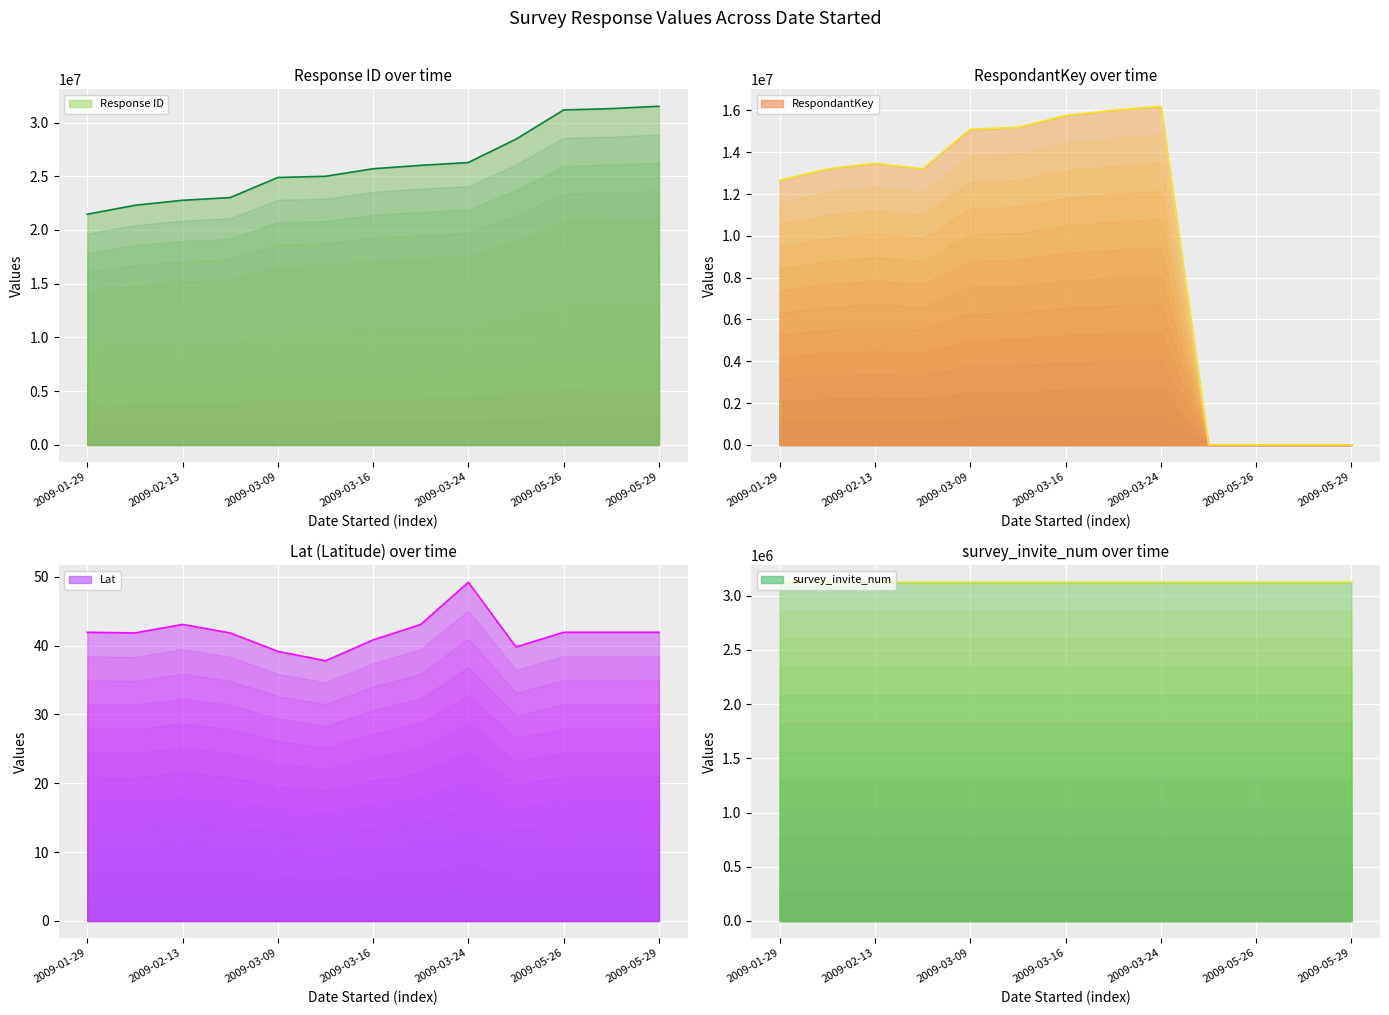

Between 2009-03-10 and 2009-03-19, which is larger?

2009-03-19